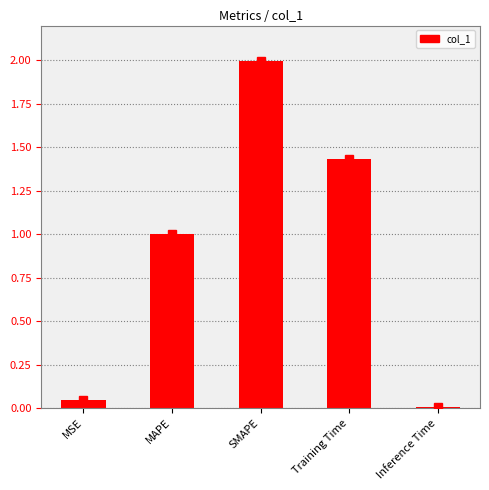

At which category does the chart reach its minimum across all series?

Inference Time